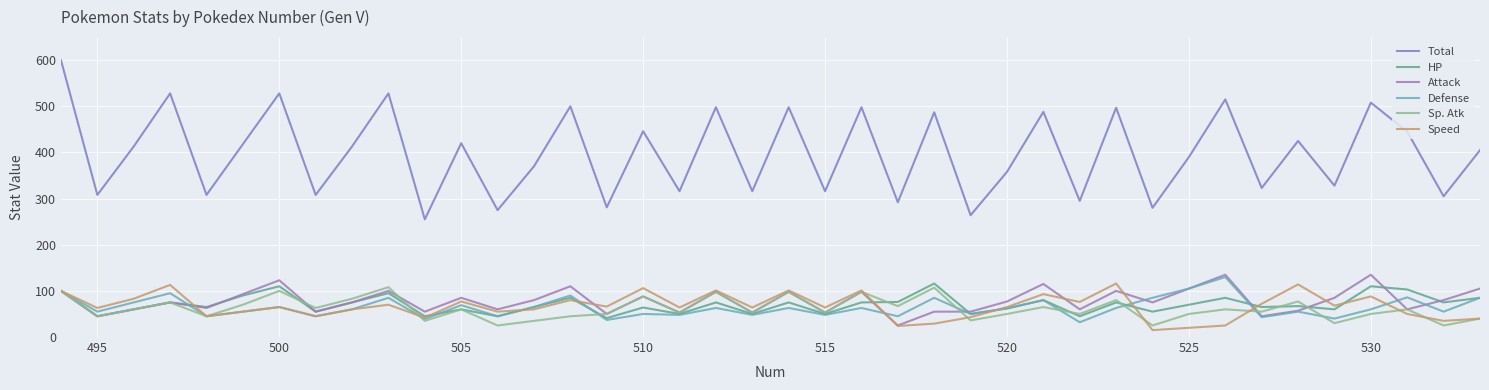

Which series has the largest range (max minus min)?

Total